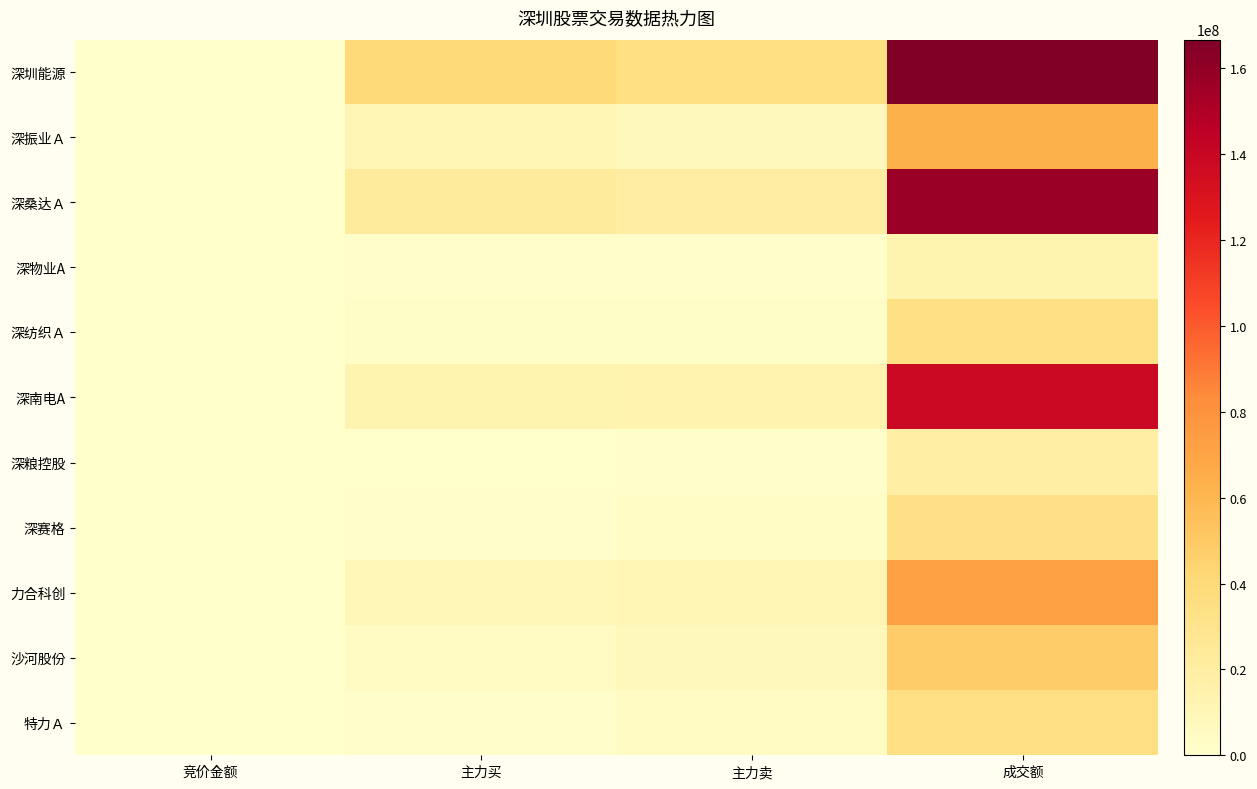

Reading left to right, extract all data points from this chart.

深圳能源: 竞价金额=205056	主力买=40453508	主力卖=35467499	成交额=166690967
深振业Ａ: 竞价金额=255189	主力买=11172718	主力卖=7542458	成交额=62754468
深桑达Ａ: 竞价金额=459360	主力买=22871799	主力卖=19730606	成交额=157054153
深物业A: 竞价金额=4470	主力买=1078639	主力卖=1281326	成交额=13596307
深纺织Ａ: 竞价金额=49980	主力买=2353308	主力卖=2578065	成交额=34334838
深南电A: 竞价金额=221534	主力买=13272467	主力卖=13924731	成交额=138426782
深粮控股: 竞价金额=47068	主力买=0	主力卖=845425	成交额=19005894
深赛格: 竞价金额=26112	主力买=1738966	主力卖=3135958	成交额=33500907
力合科创: 竞价金额=371200	主力买=9409696	主力卖=12107572	成交额=72735544
沙河股份: 竞价金额=127008	主力买=4482512	主力卖=7390767	成交额=48794968
特力Ａ: 竞价金额=10464	主力买=1806124	主力卖=4832178	成交额=34974695